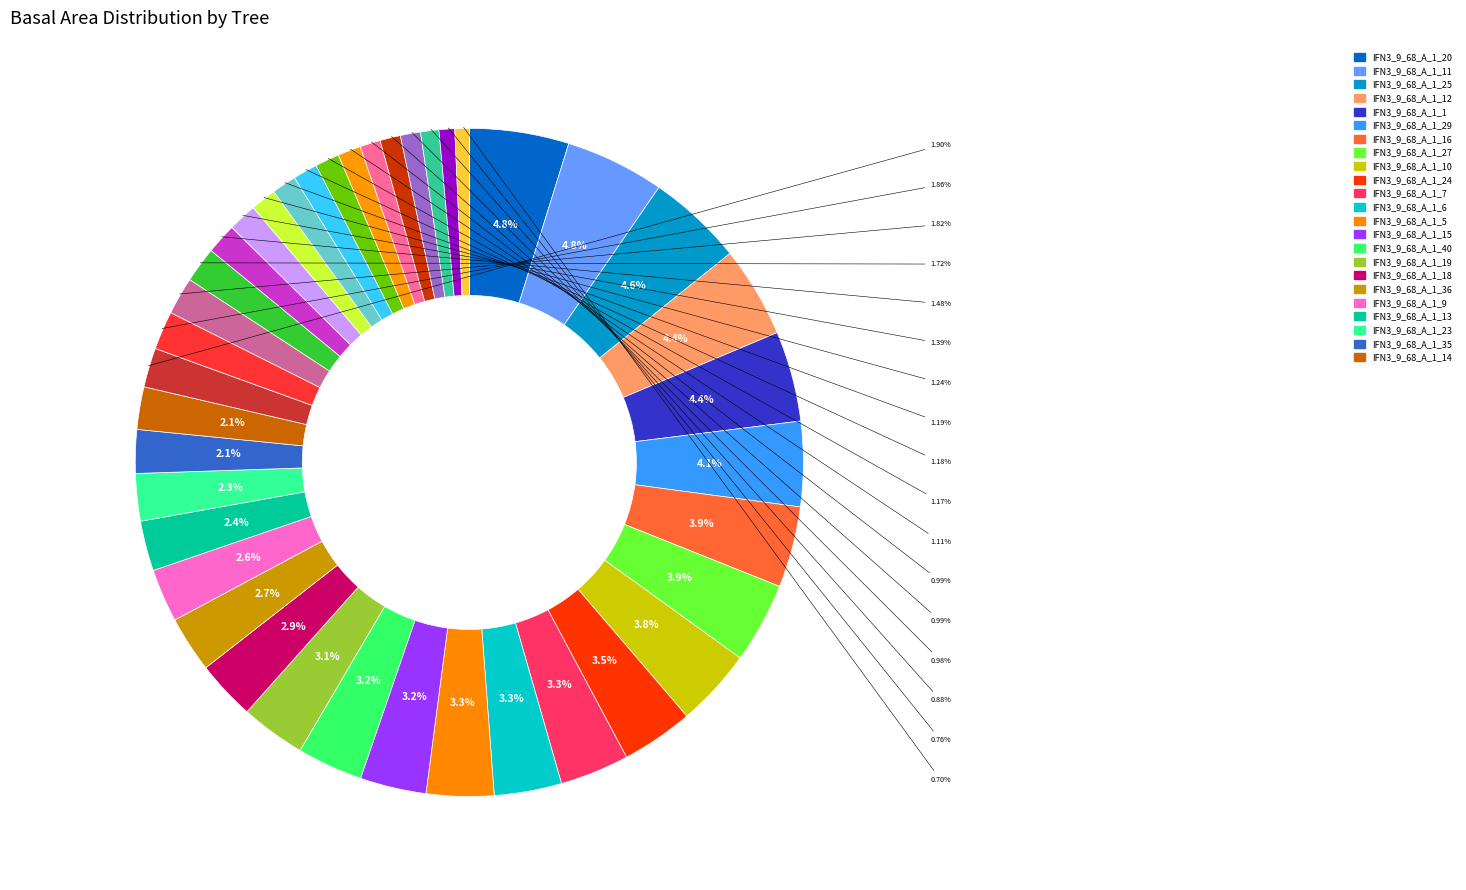

How many segments does this pie chart have?

40